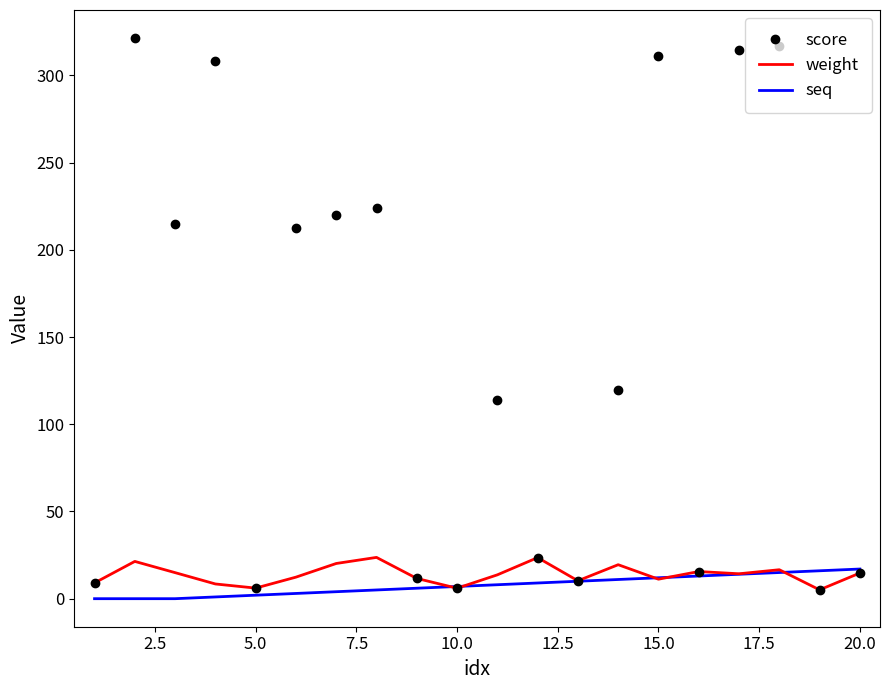

What is the maximum value for seq?

17.0